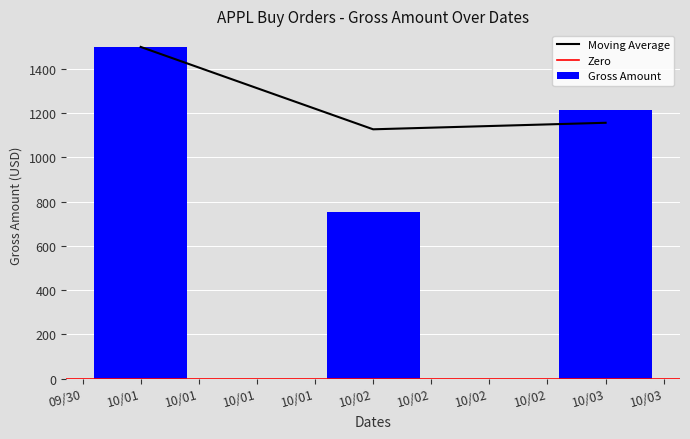

List the labels in order of value, smallest first.

02/10/2025, 03/10/2025, 01/10/2025